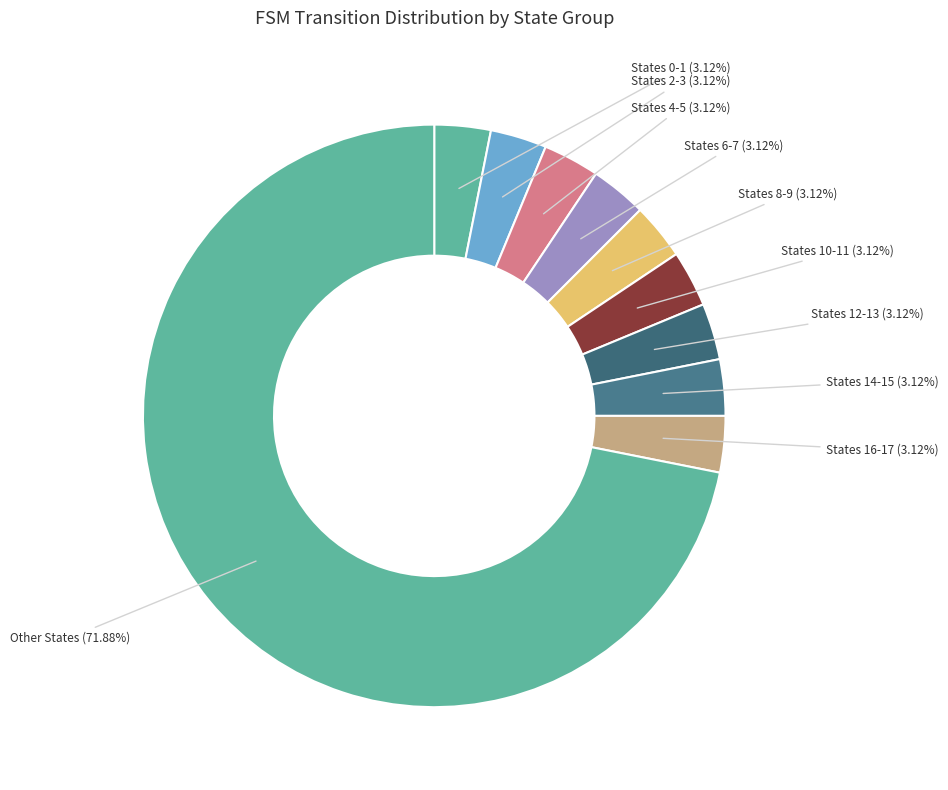

Do States 4-5 and Other States together represent more than half of the pie?

Yes